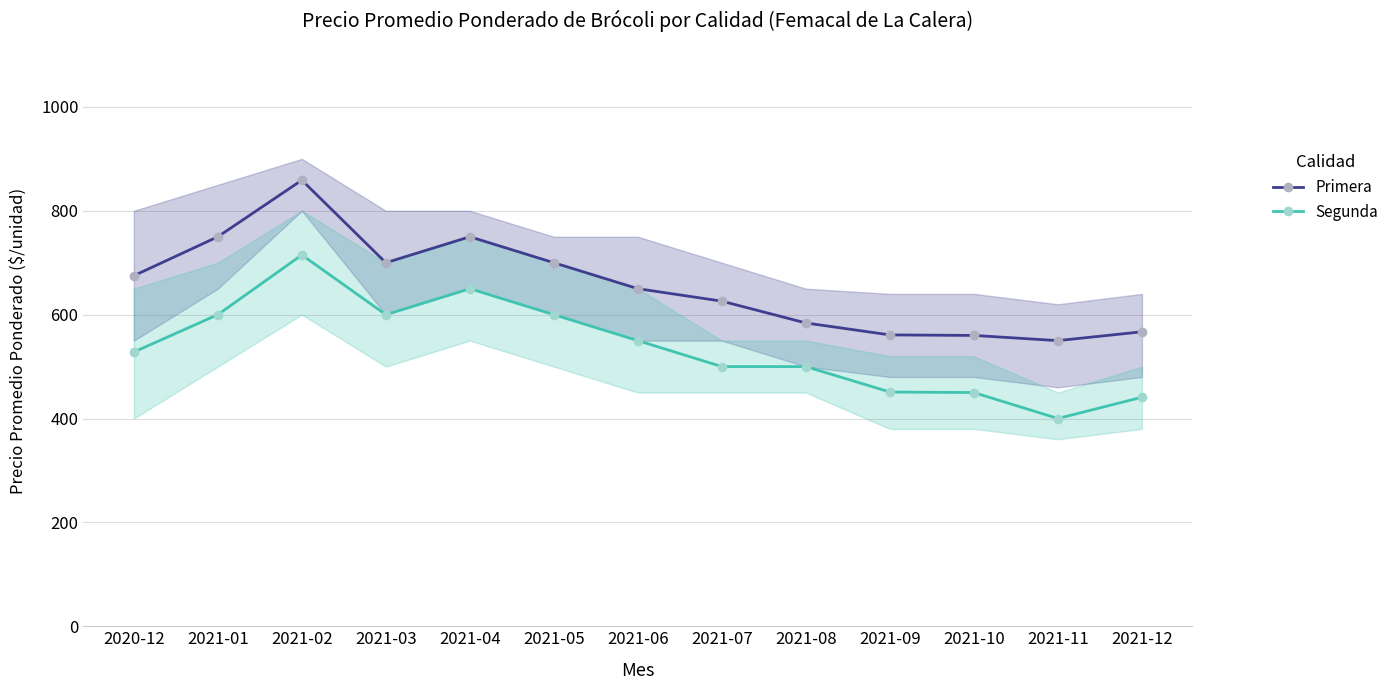

True or false: Segunda has more than 0 points higher than both neighbors.

True